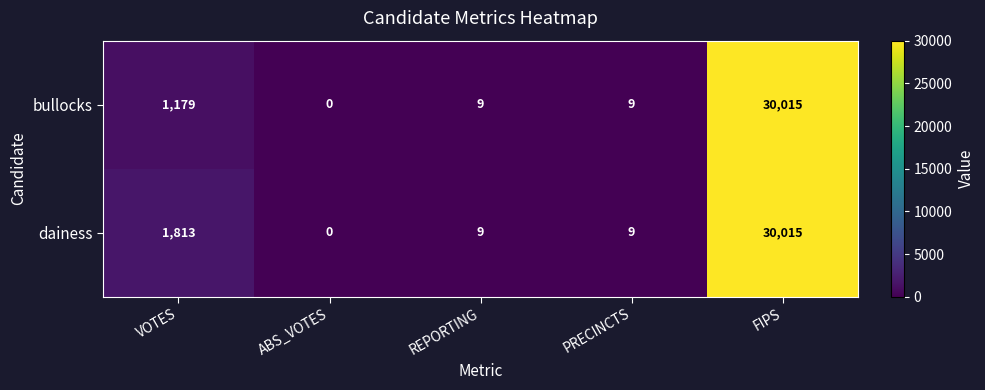

What is the sum of the bullocks values at PRECINCTS and FIPS?

30024